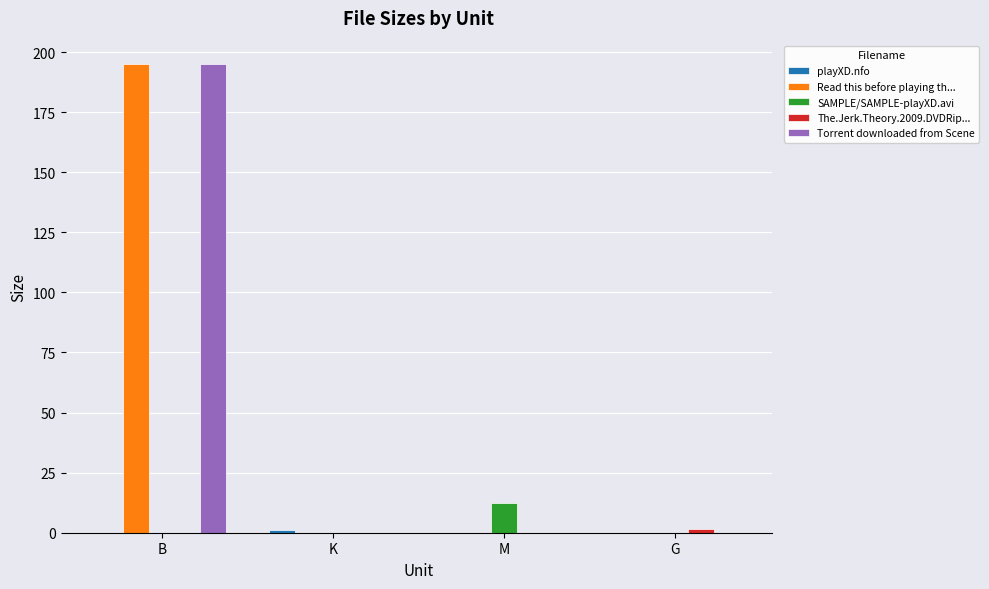

How many series are shown in this chart?

5